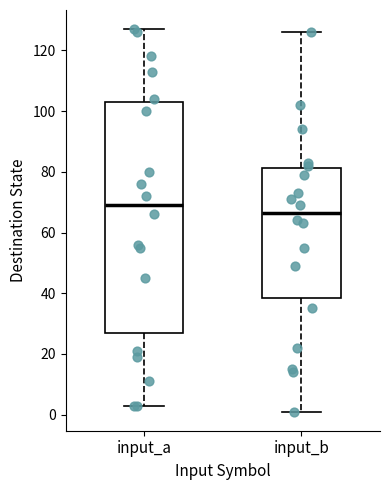

Which box is the tallest, from its lower edge to its upper edge?

input_a